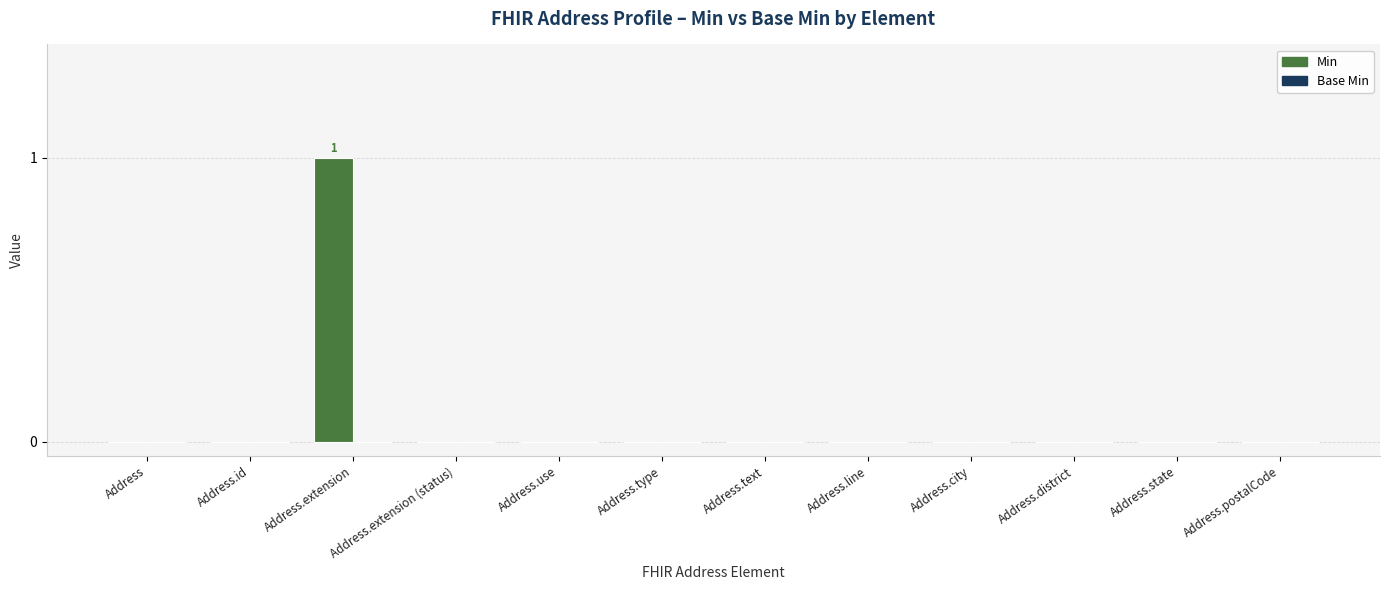

Which category has the highest value across all series?

Address.extension